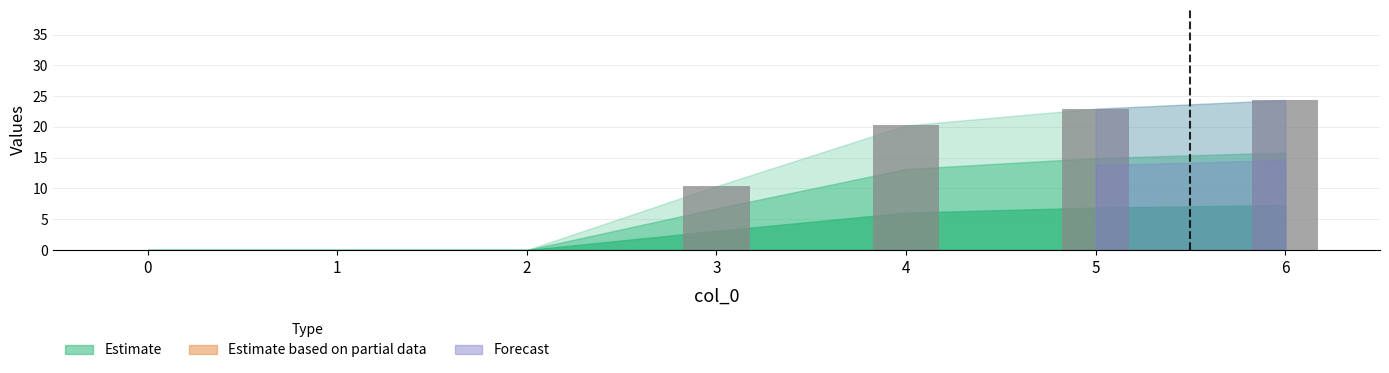

Which has a higher value, 4 or 3?

4